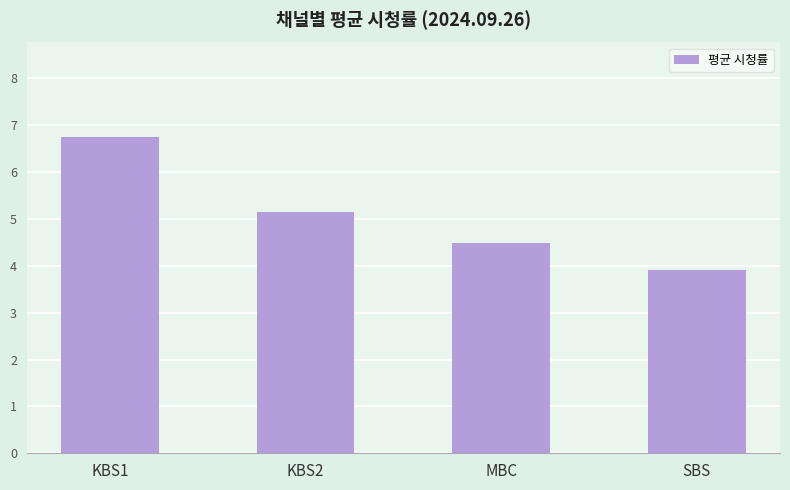

What is the sum of all values?

20.3